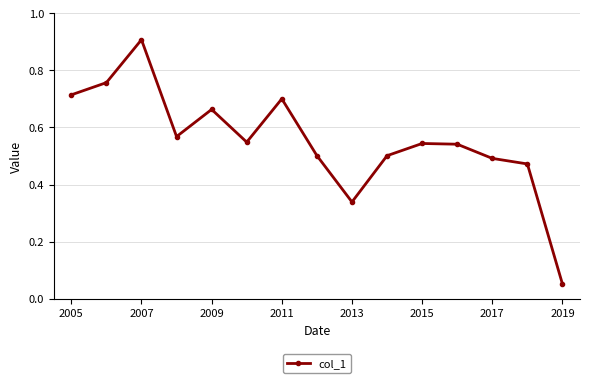

What is the greatest value displayed?

0.9